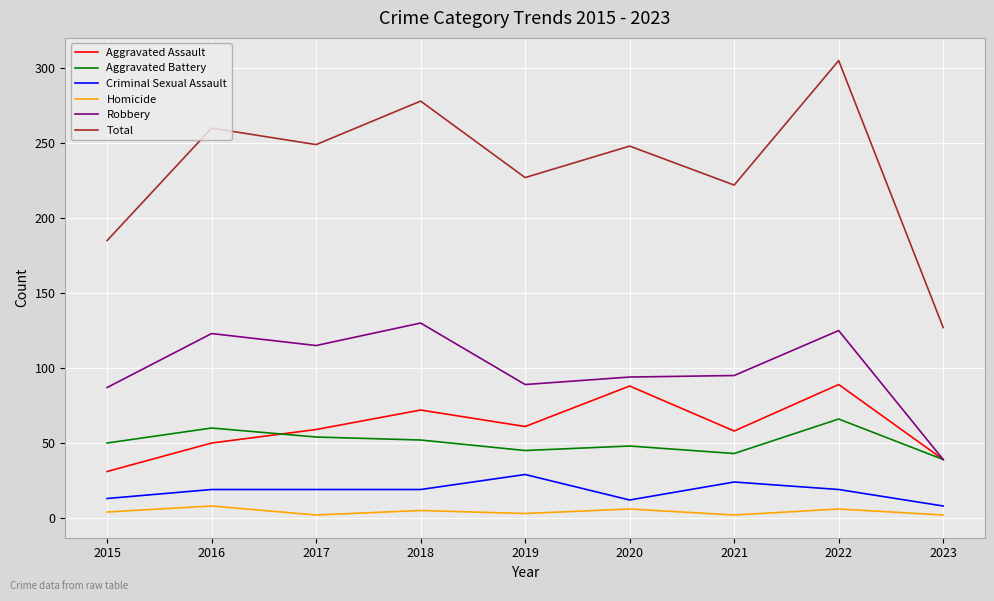

The value of Aggravated Assault at 2022 is 89. True or false?

True